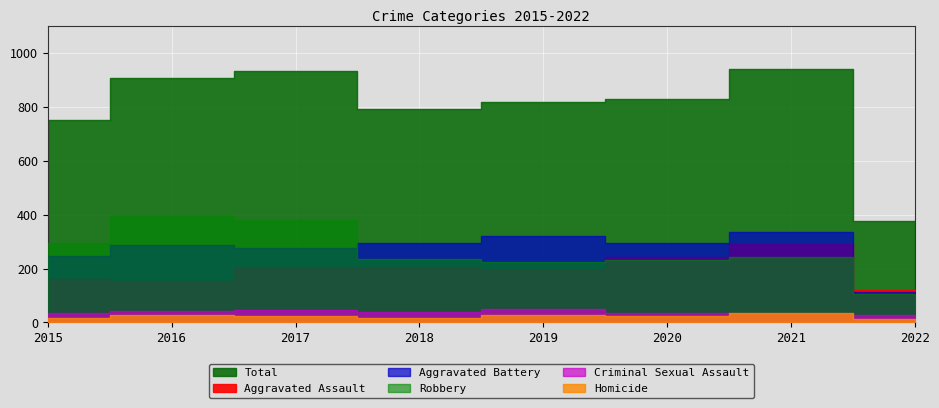

Between 2015 and 2020, which is larger?

2020